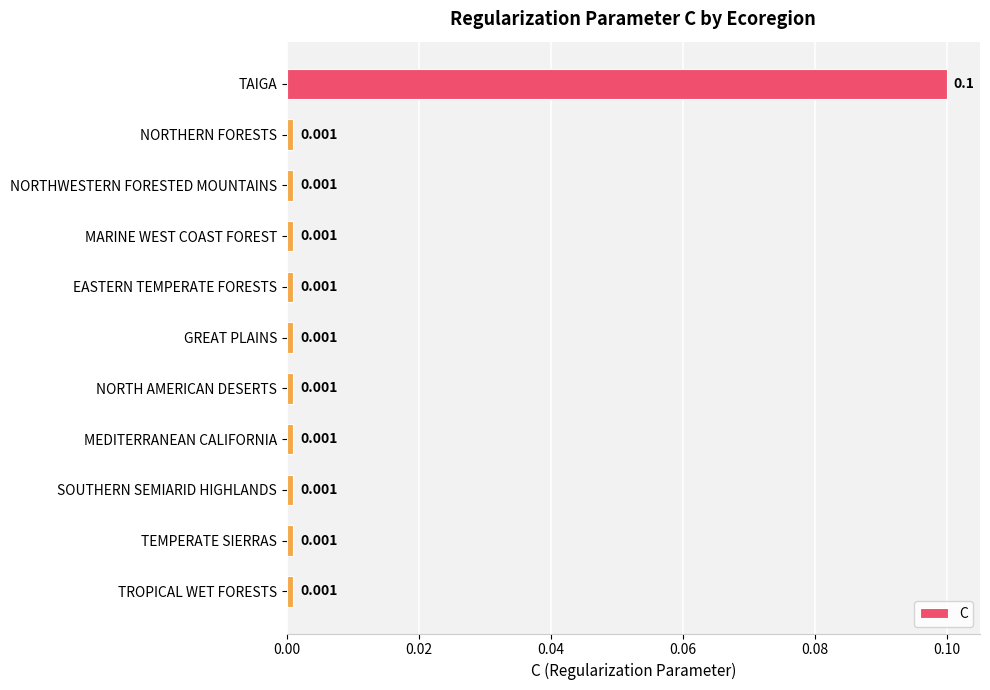

What is the difference between the maximum and minimum values?

0.1